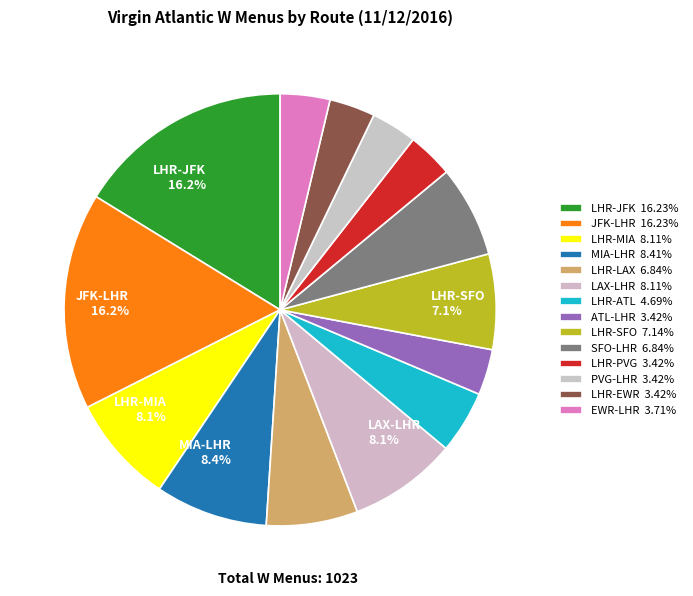

How many slices are in this pie chart?

14